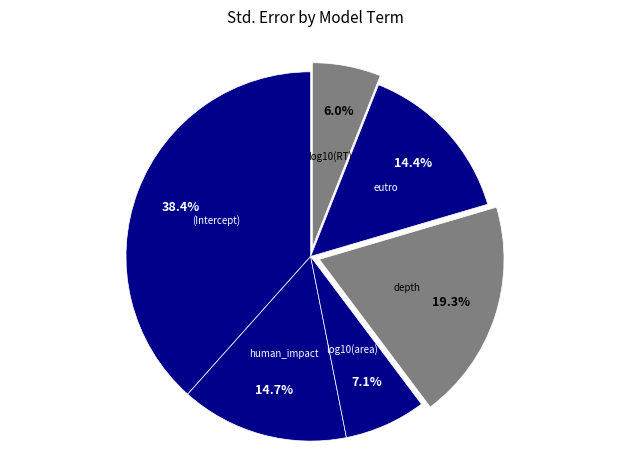

Is there a majority slice in this chart?

No